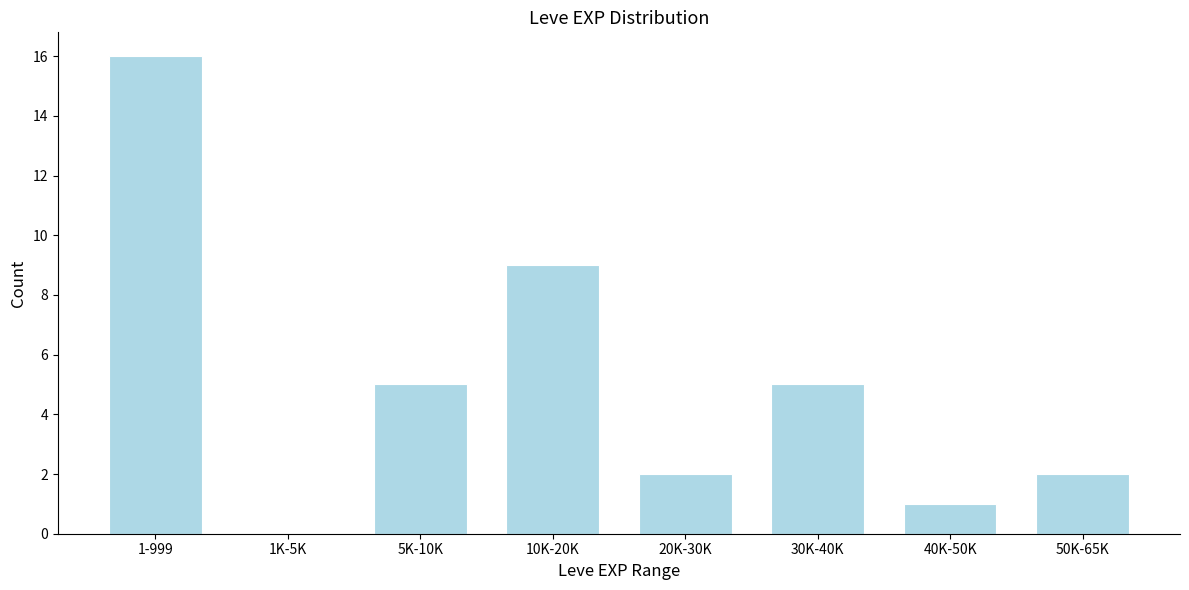

Reading left to right, list all the values displayed in this chart.

1-999=16	1K-5K=0	5K-10K=5	10K-20K=9	20K-30K=2	30K-40K=5	40K-50K=1	50K-65K=2